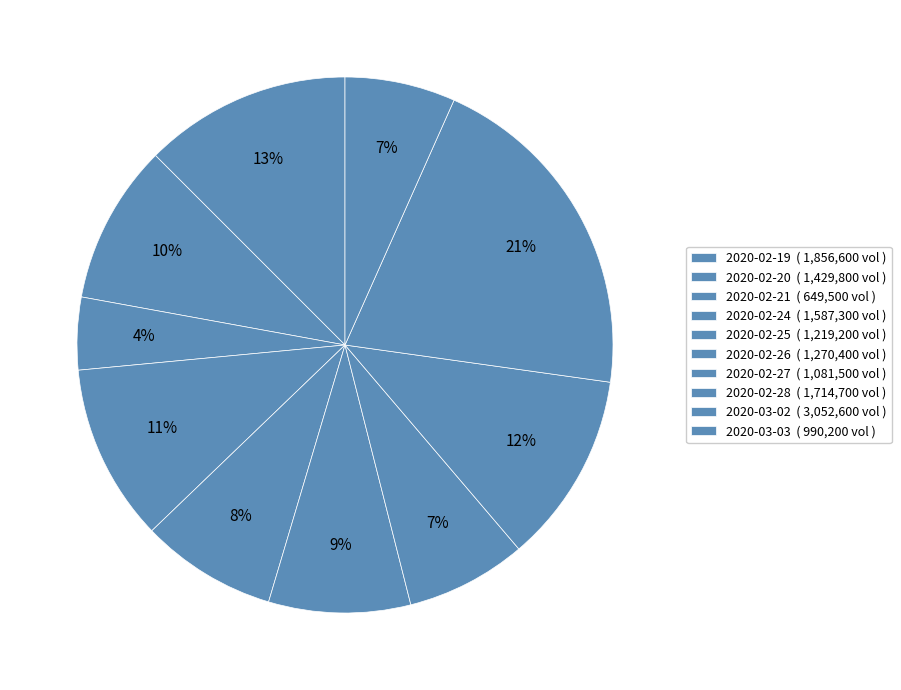

Is 2020-02-26 the majority of the pie?

No